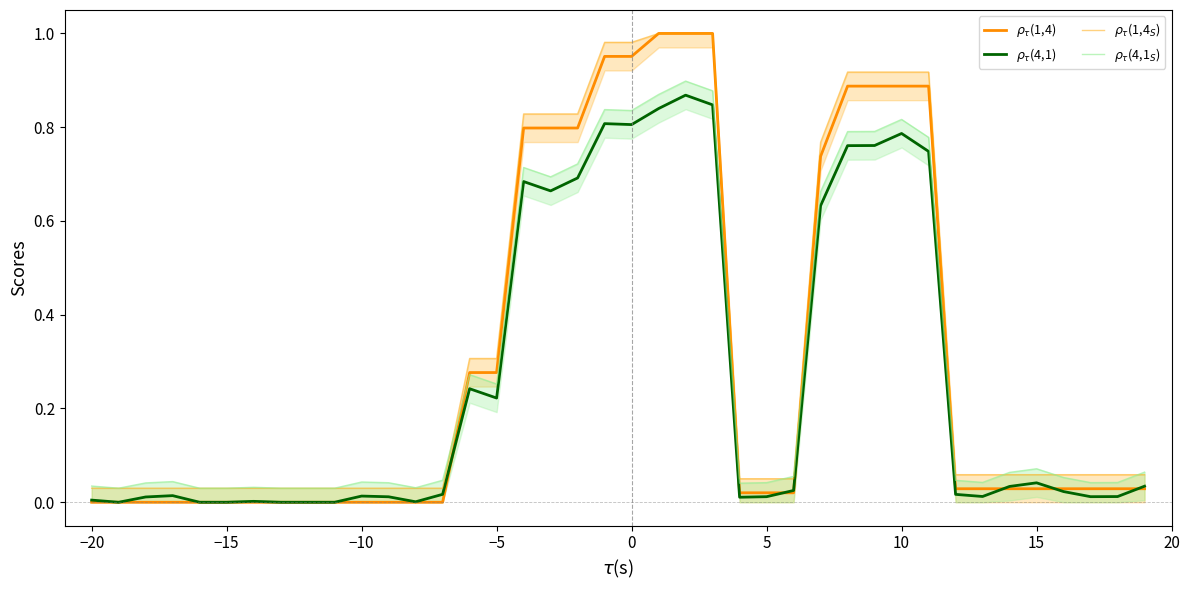

Is the value of $\rho_\tau$(1,4) at 15 greater than the value of $\rho_\tau$(4,1) at 29?

No